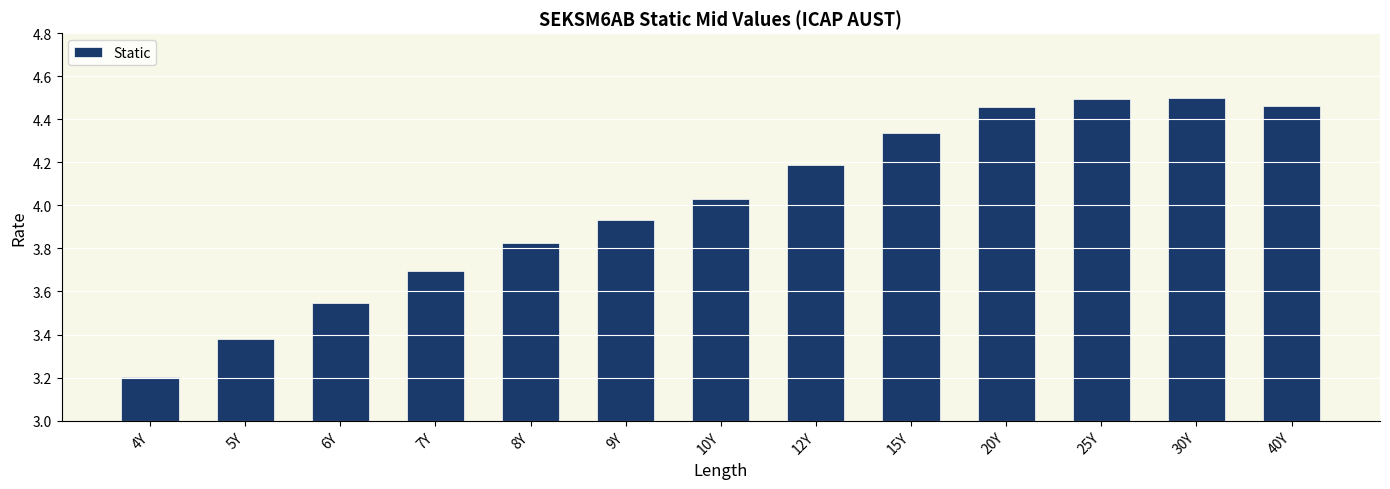

What is the difference between the values at 8Y and 6Y?

0.3